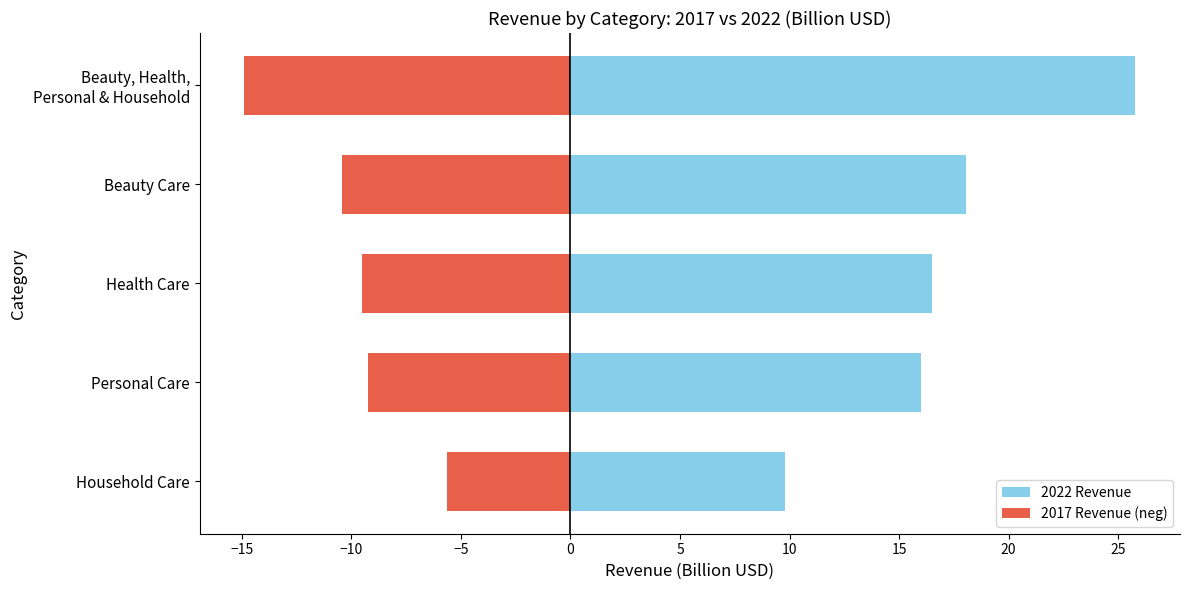

Reading right to left, extract all data points from this chart.

2022 Revenue: 25.8	18.1	16.5	16.0	9.8
2017 Revenue (neg): -14.9	-10.4	-9.5	-9.2	-5.7